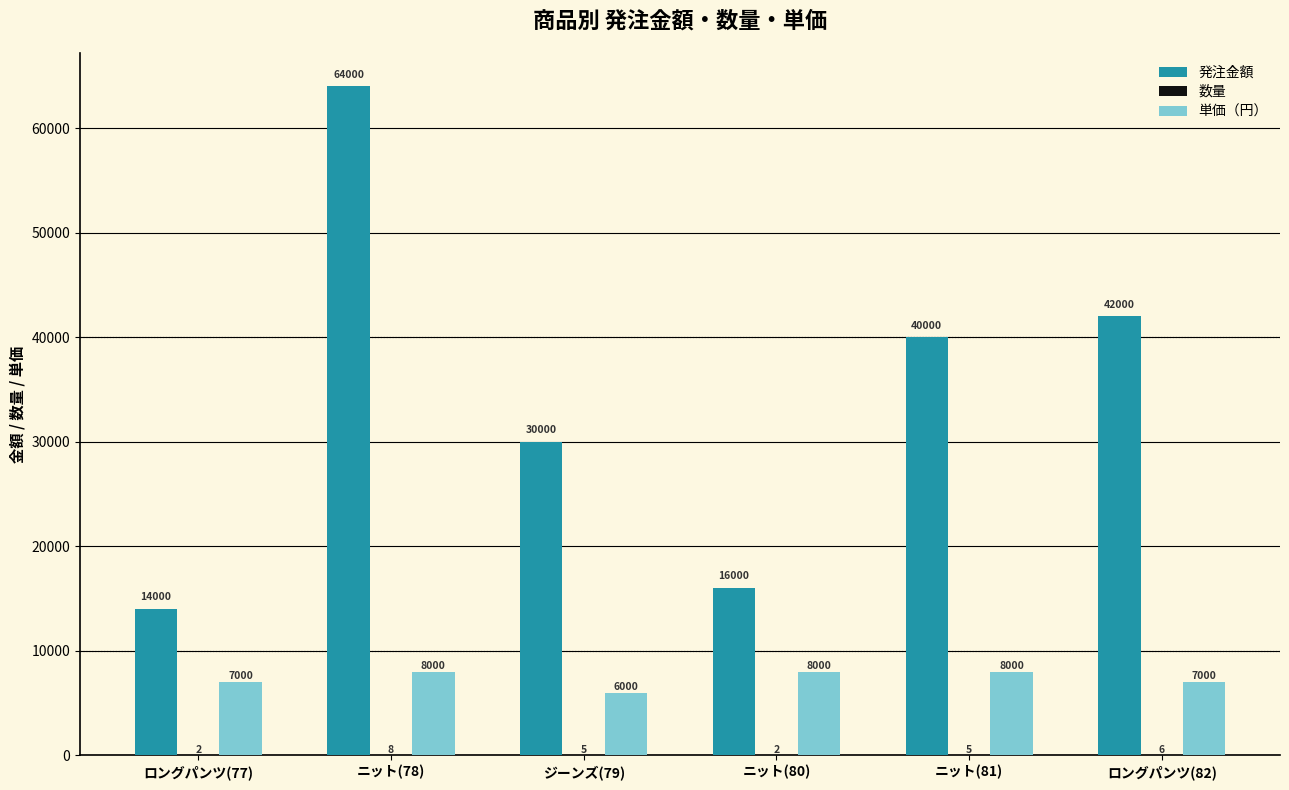

How many 単価（円） values are between 7000 and 8000?

5